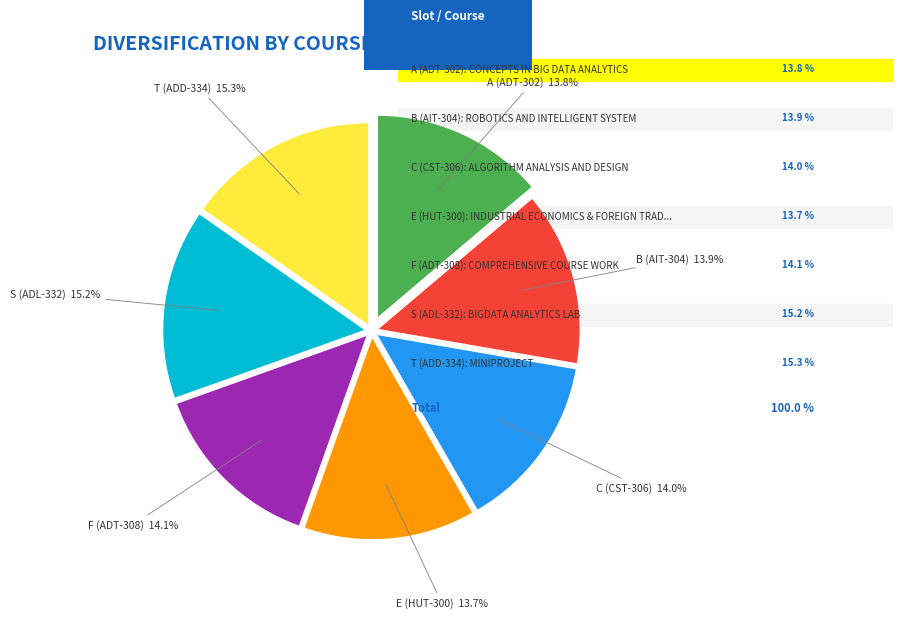

To the nearest percent, what is the average slice percentage?

14%